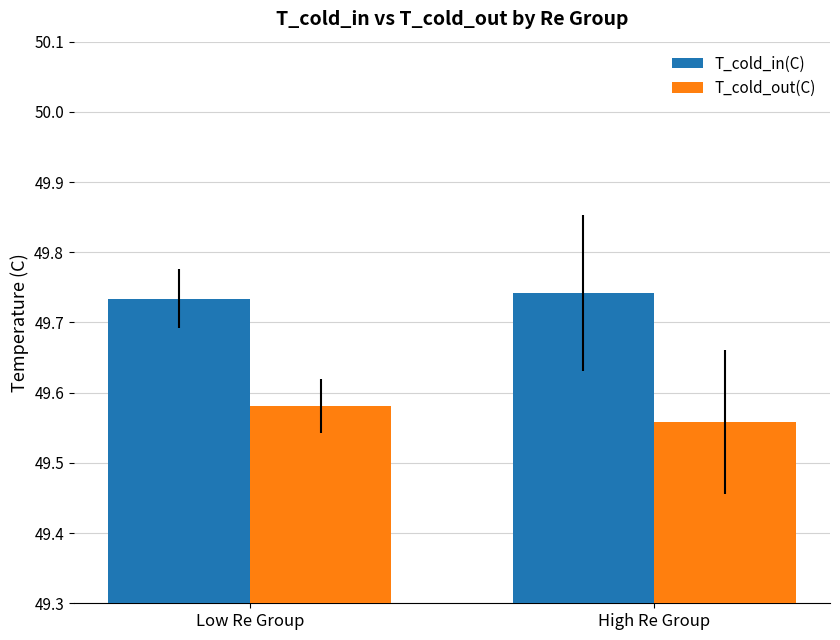

True or false: T_cold_in(C) has a value of 18.1 at High Re Group.

False